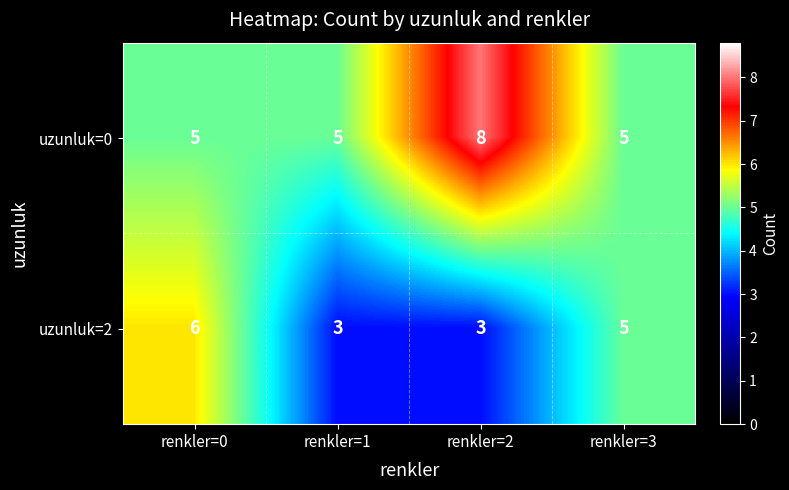

How many data points does each series have?

4